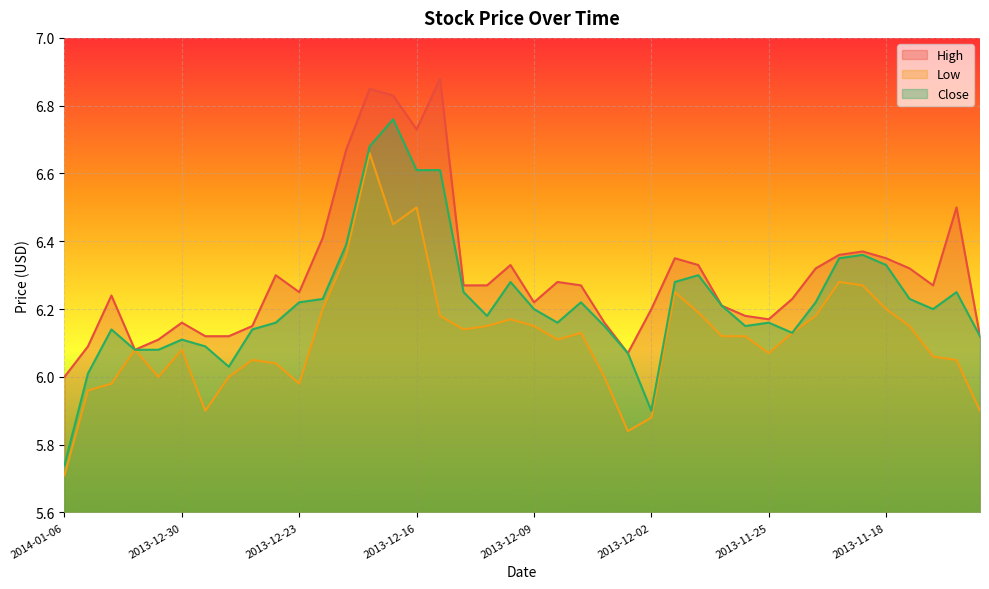

How many interior local peaks does the High series have?

10